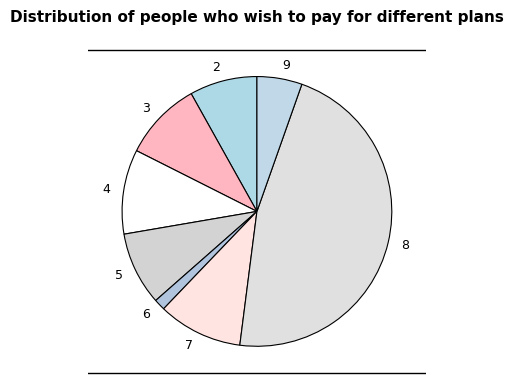

Is the sum of 2 and 3 greater than half?

No